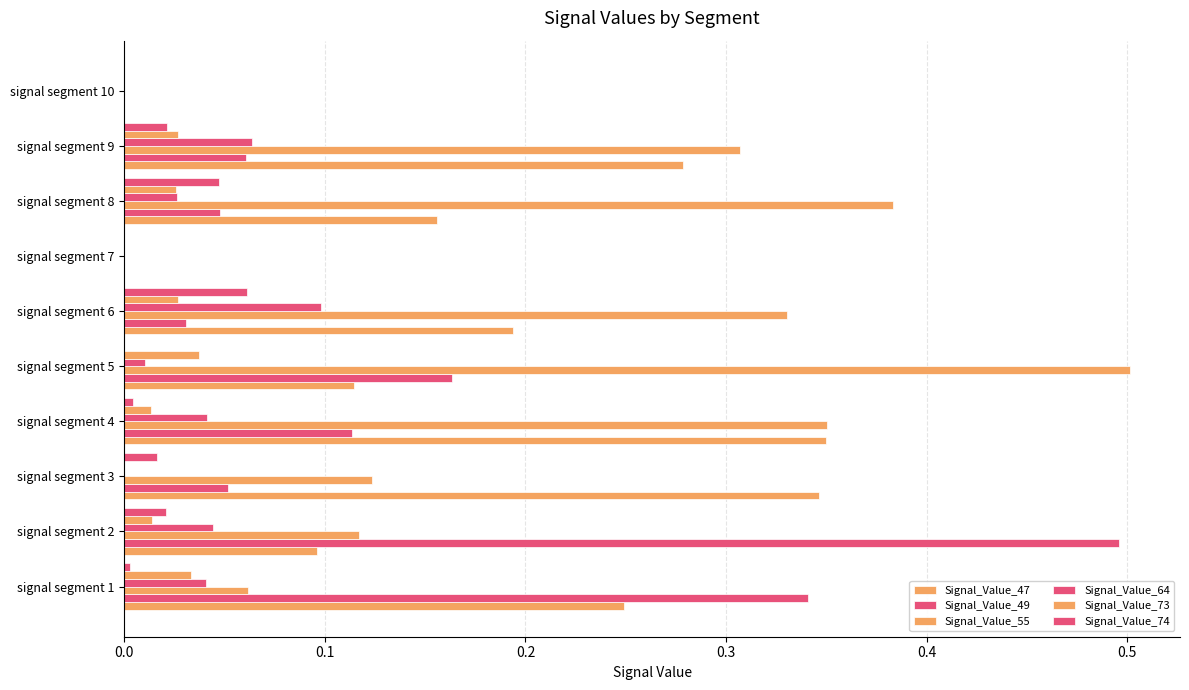

How many categories are shown in the chart?

10